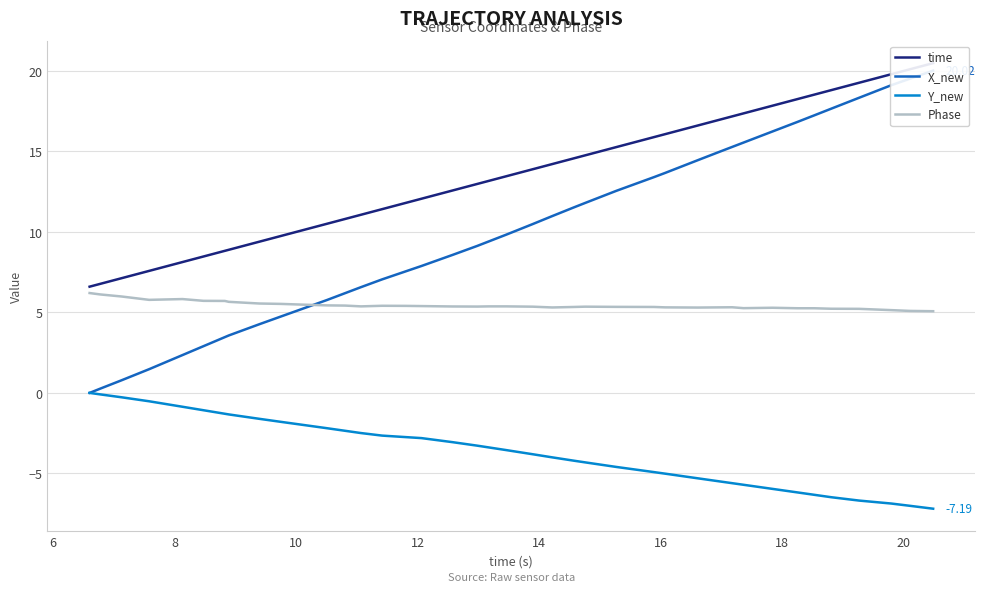

True or false: Phase and Y_new cross at least once.

False